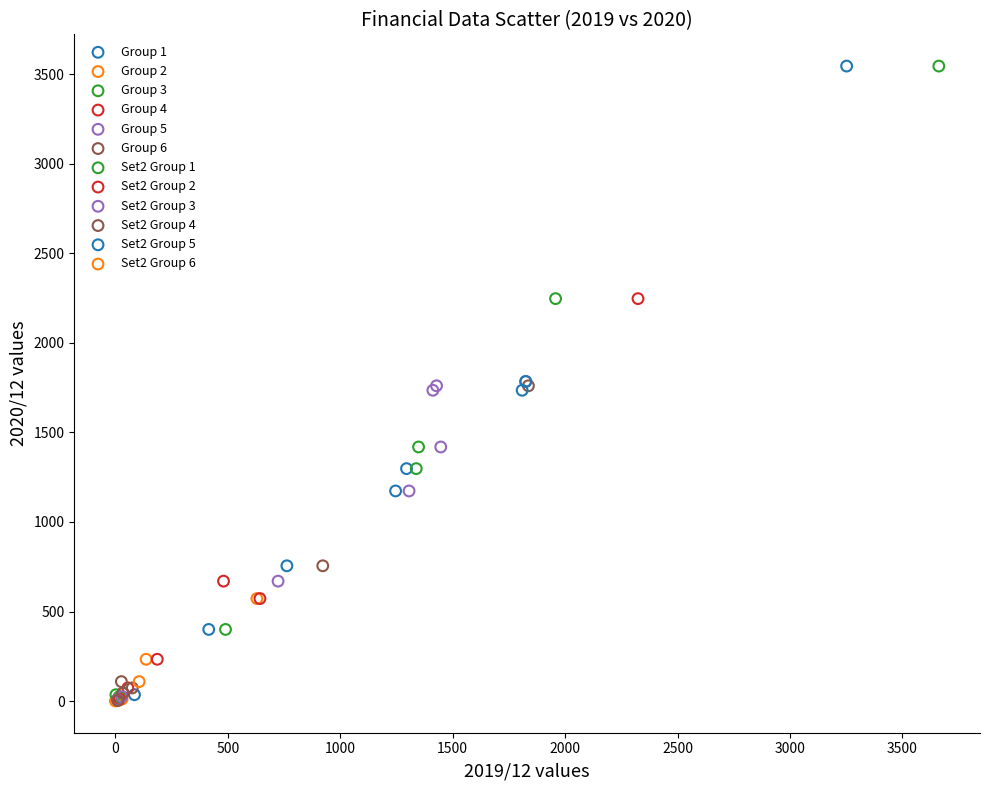

What are all the series names shown in the legend?

Group 1, Group 2, Group 3, Group 4, Group 5, Group 6, Set2 Group 1, Set2 Group 2, Set2 Group 3, Set2 Group 4, Set2 Group 5, Set2 Group 6